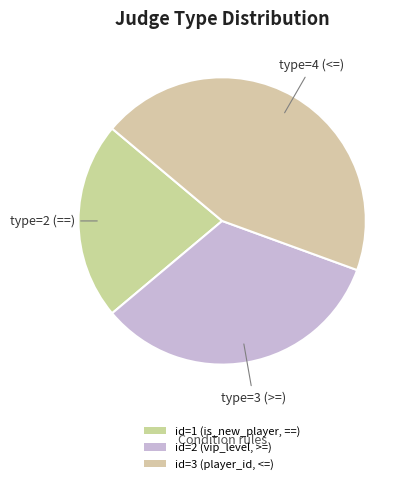

Count the number of slices in the pie.

3